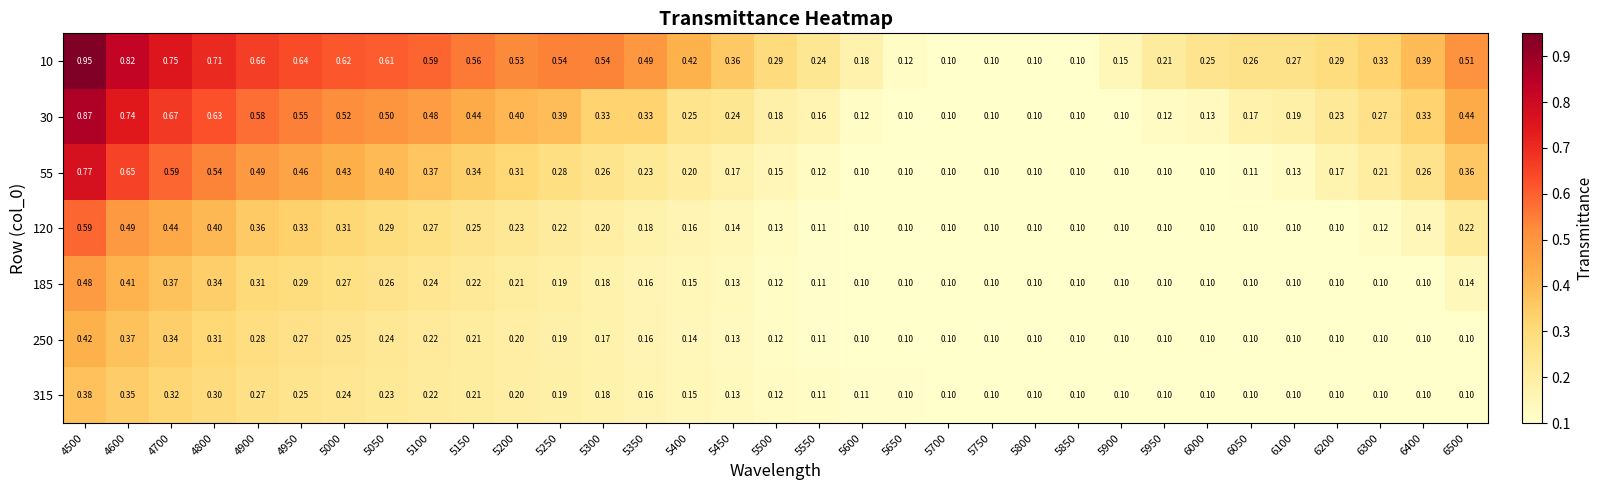

How many categories are shown in the chart?

33